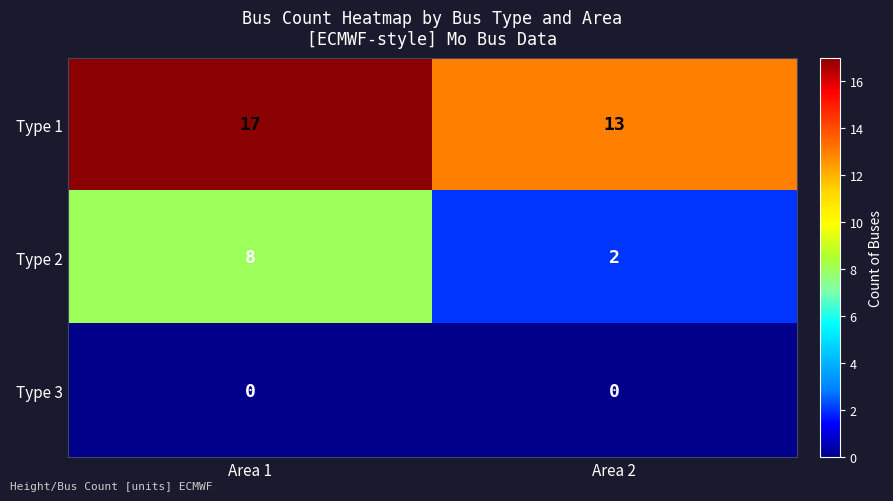

Which label corresponds to the largest value in the chart?

Area 1